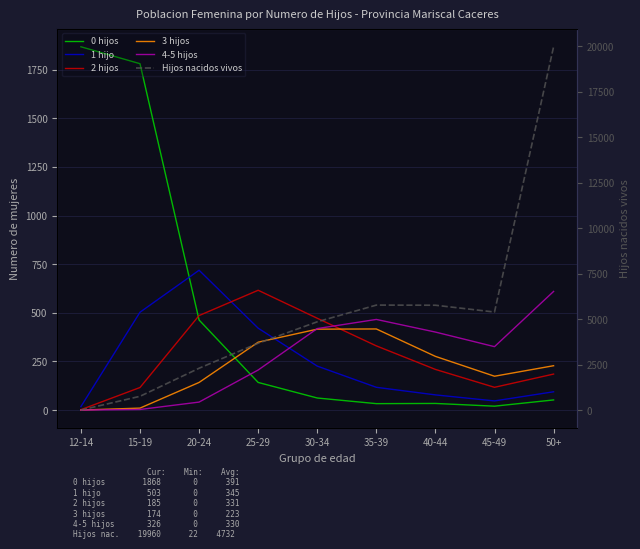

How many intersections are there between 4-5 hijos and 3 hijos?

1